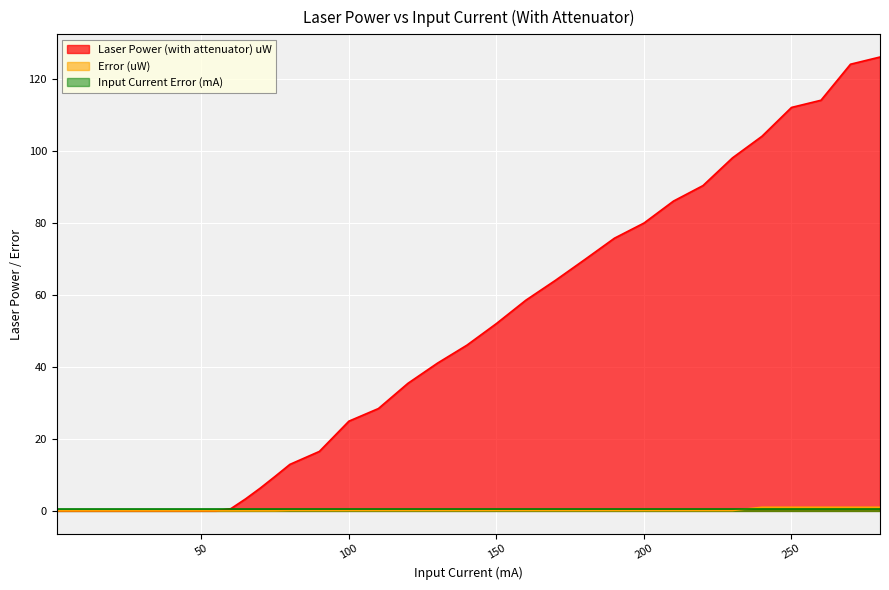

Rank the categories by Error (uW) value from highest to lowest.

240, 250, 260, 270, 280, 80, 90, 100, 110, 120, 130, 140, 150, 160, 170, 180, 190, 200, 210, 220, 230, 65, 70, 75, 1, 11, 20, 30, 40, 45, 50, 55, 60